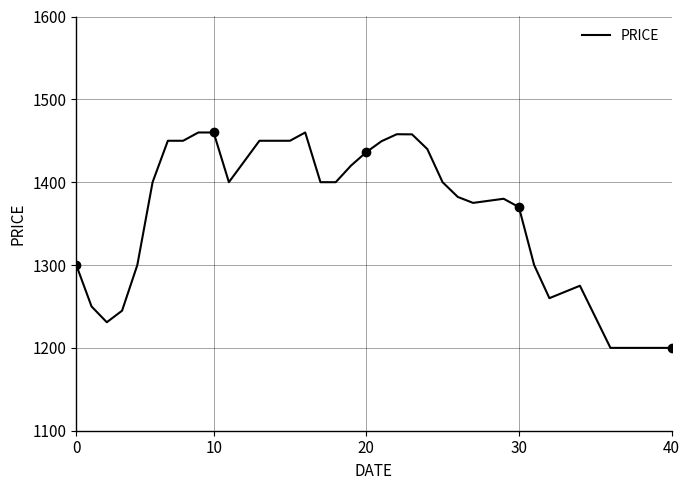

What is the label of the 4th point from the right?

36